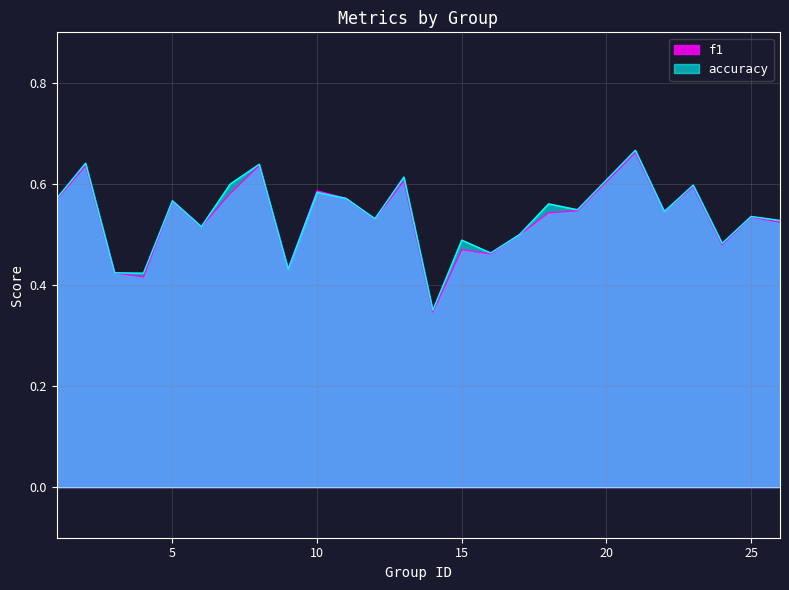

Count the accuracy values in the range 0 to 1.

25